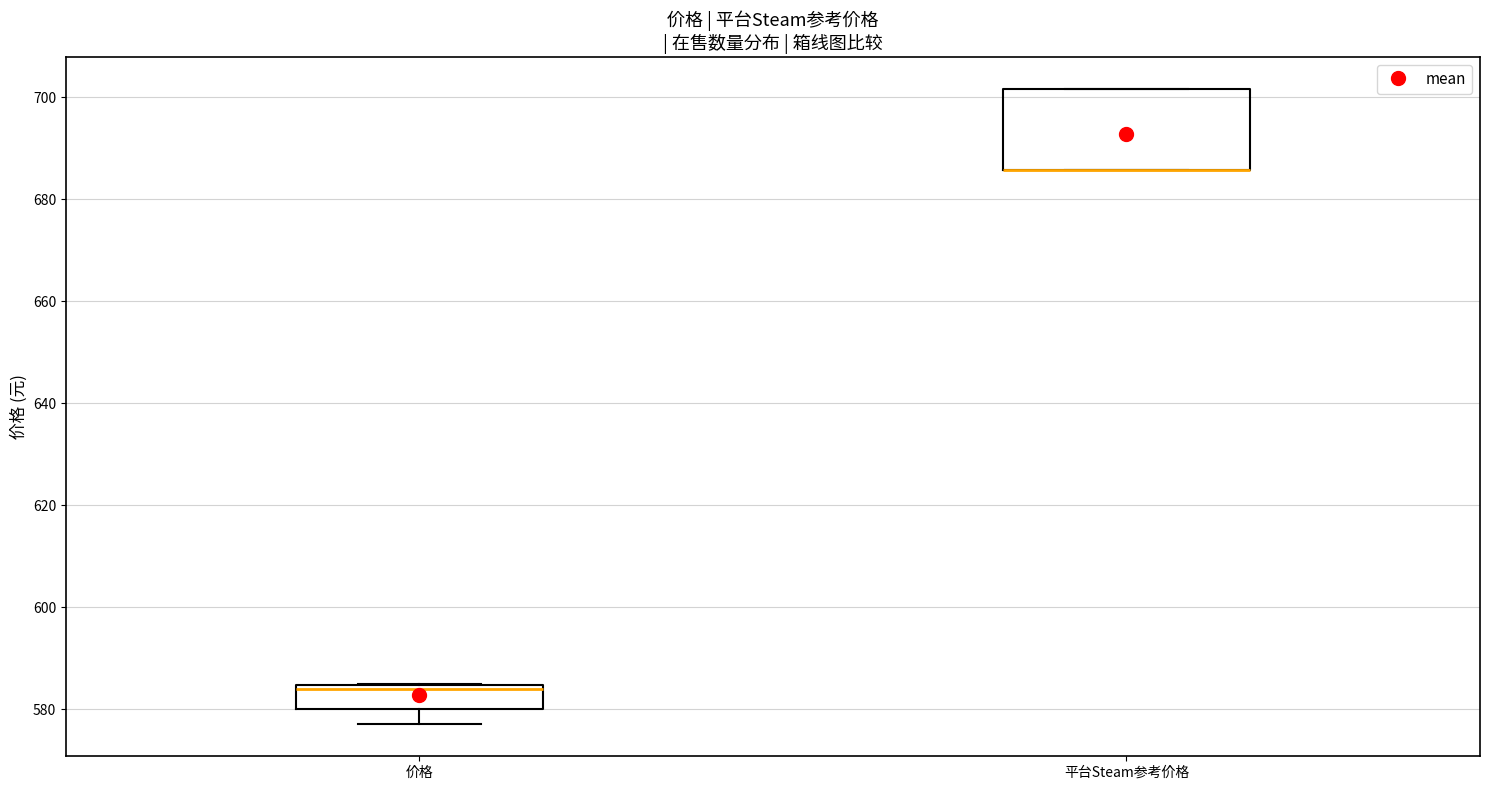

Reading left to right, transcribe this box plot: for each box, give where its median line is, the range the box spans, and where its two whiskers end, as read against the y-axis. The values are not printed on the chart, so give them approximately, as read against the axis.

价格: median 584 (just below the box's upper edge), box 580 to 584, whiskers 578 to 584
平台Steam参考价格: median 686 (drawn on the box's lower edge), box 686 to 702, whiskers 686 to 702